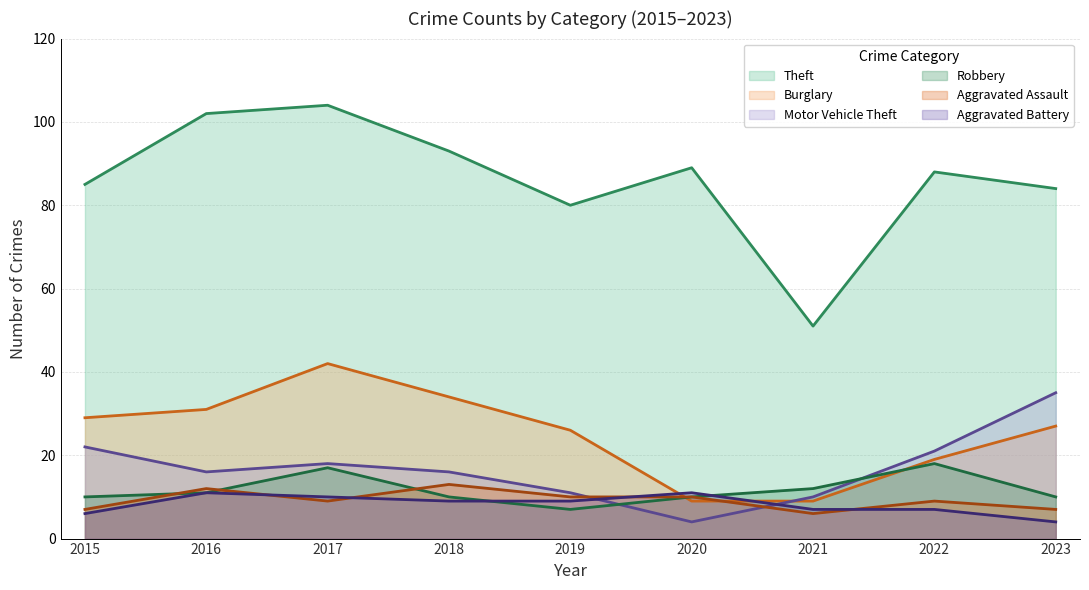

List the series in order of their peak value, lowest first.

Aggravated Battery, Aggravated Assault, Robbery, Motor Vehicle Theft, Burglary, Theft